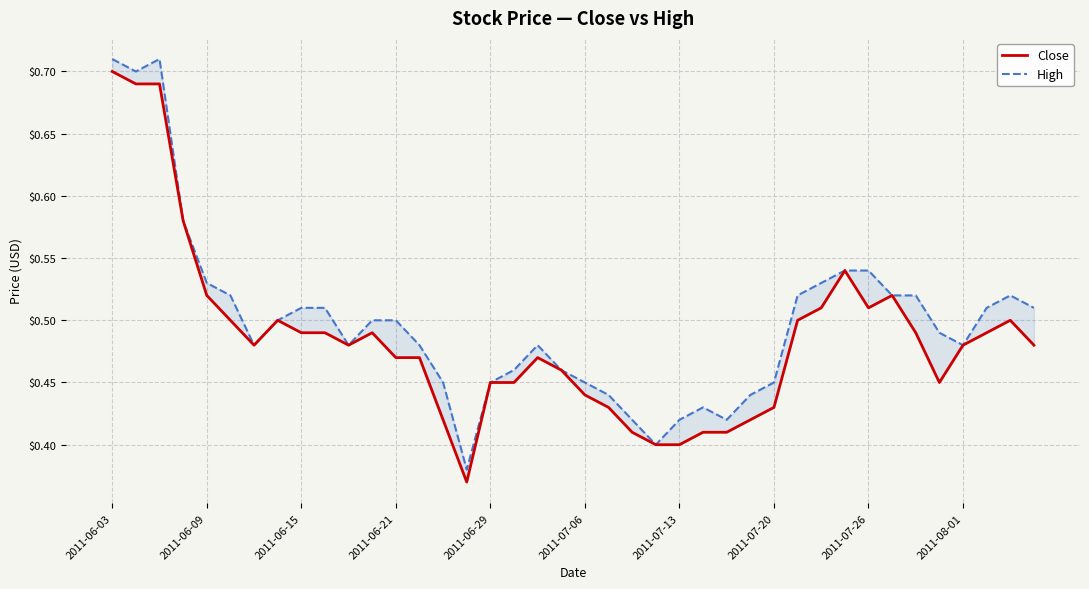

What is the greatest value displayed?

0.7